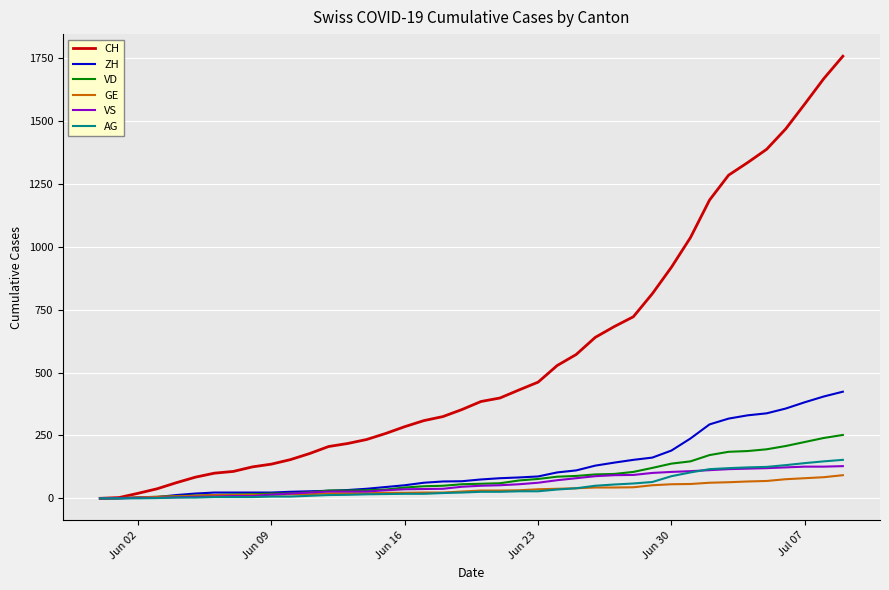

What is the highest value of the VS series?

128